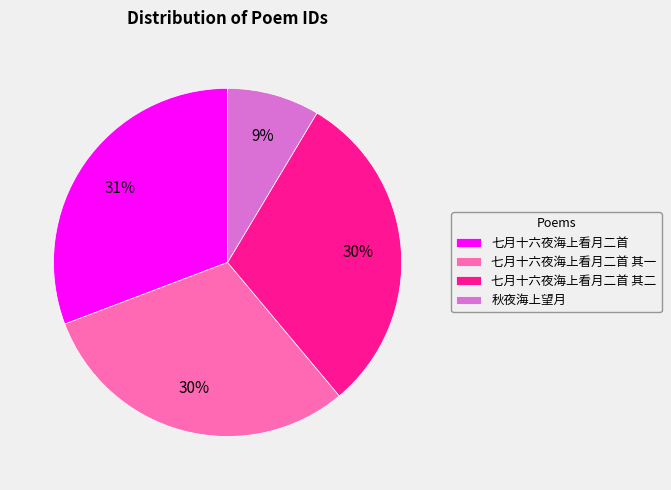

To the nearest percent, what is the combined percentage of 秋夜海上望月 and 七月十六夜海上看月二首 其二?

39%